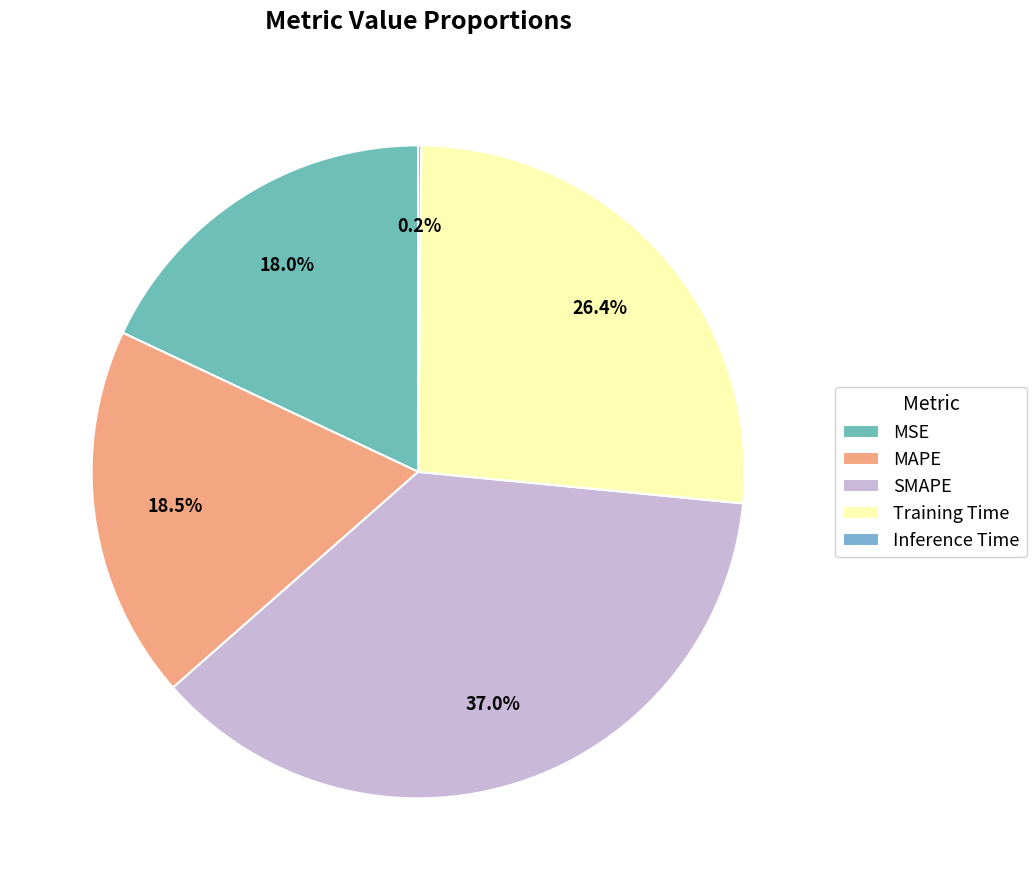

Rank the categories by value from lowest to highest.

Inference Time, MSE, MAPE, Training Time, SMAPE